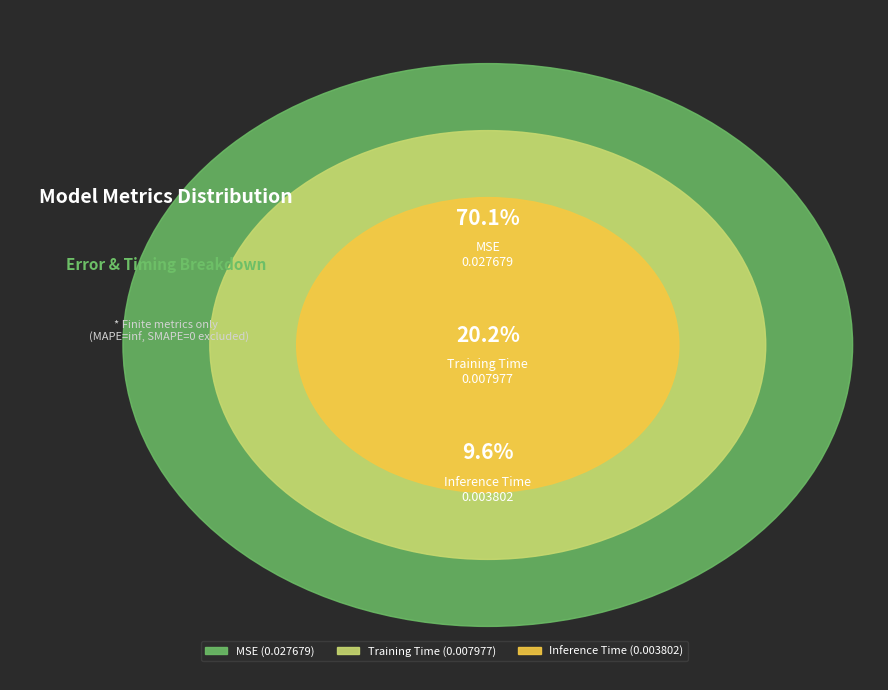

Which category has the smallest portion of the pie?

Inference Time